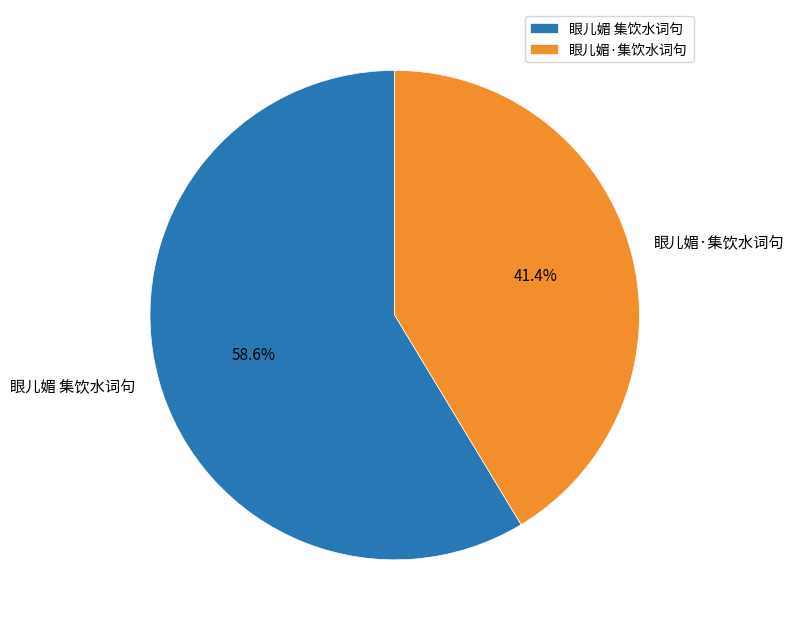

Which slice is the largest?

眼儿媚 集饮水词句